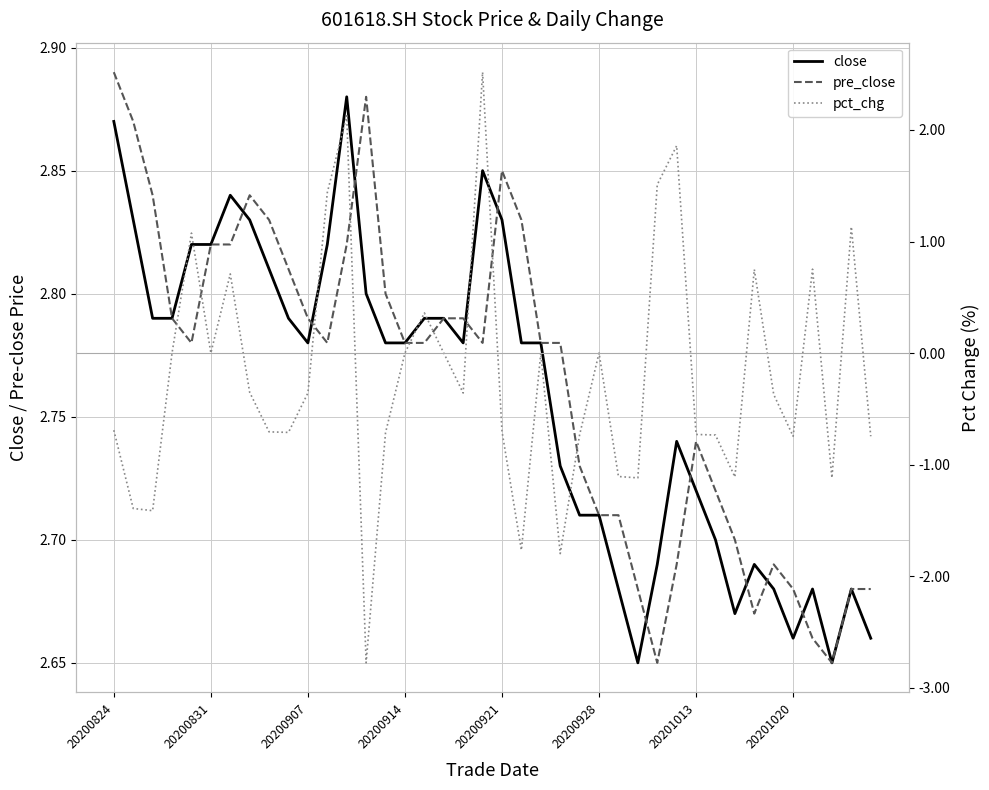

What is the value of the pre_close point at the 25th from the left?

2.7